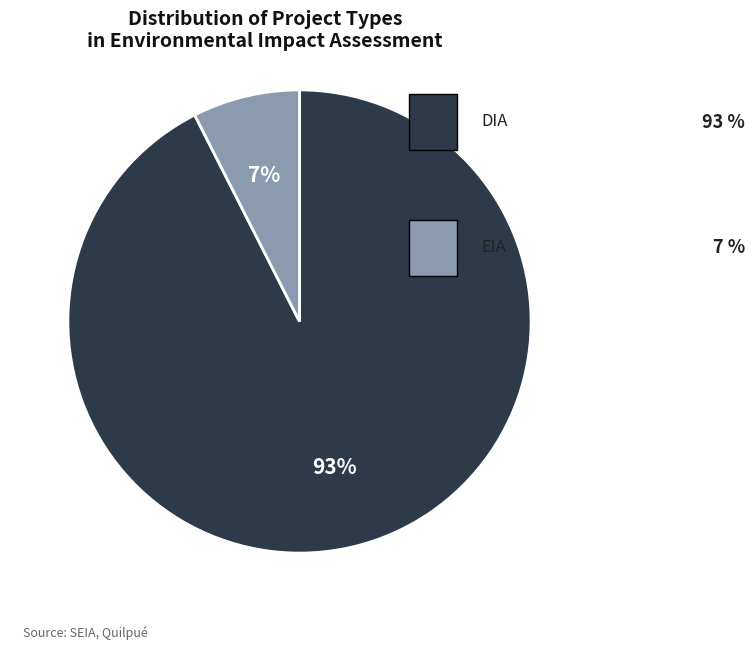

Is there any slice that represents more than half of the pie?

Yes